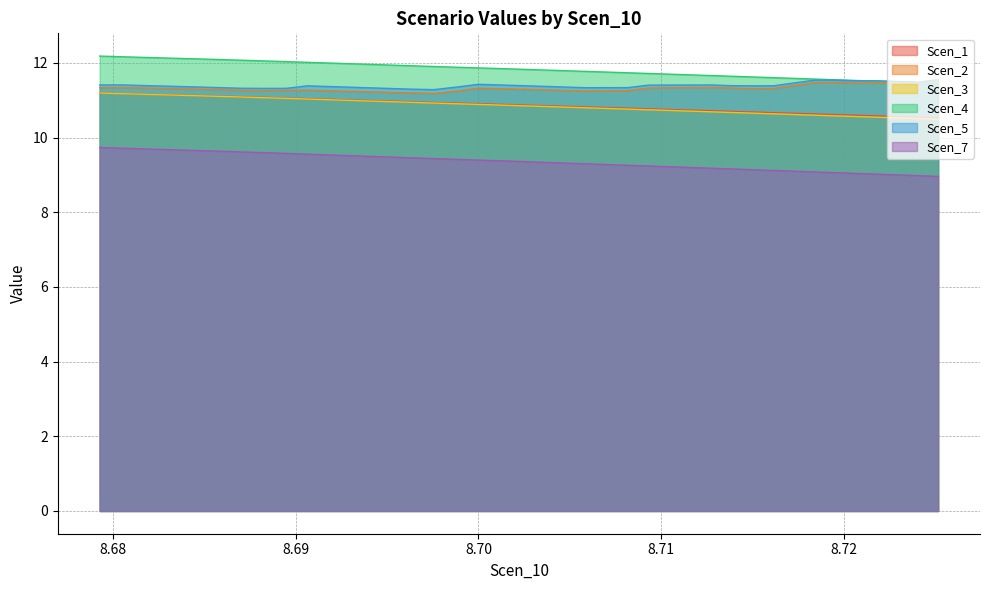

True or false: Scen_5 and Scen_7 intersect in this chart.

False